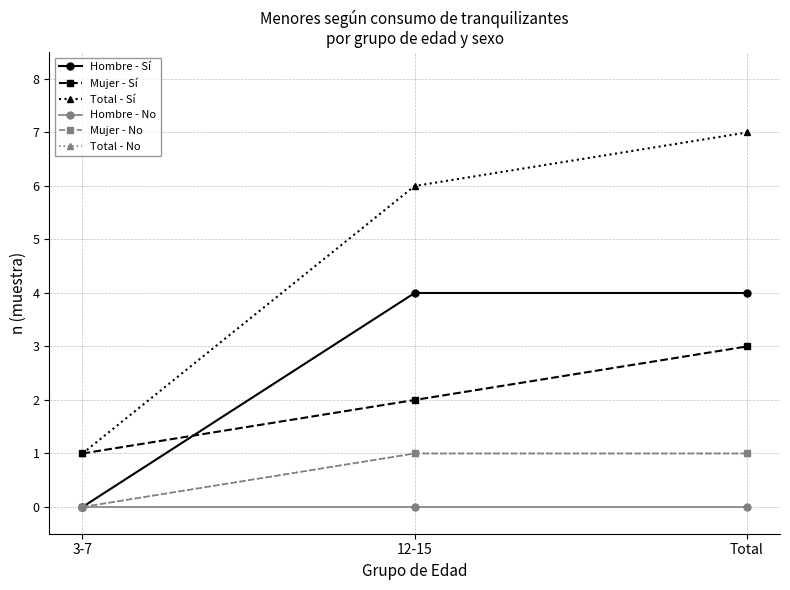

What is the difference between the Total - Sí values at 12-15 and 3-7?

5